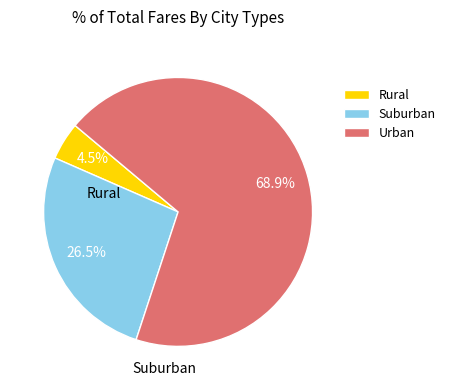

Rank the categories by value from lowest to highest.

Rural, Suburban, Urban